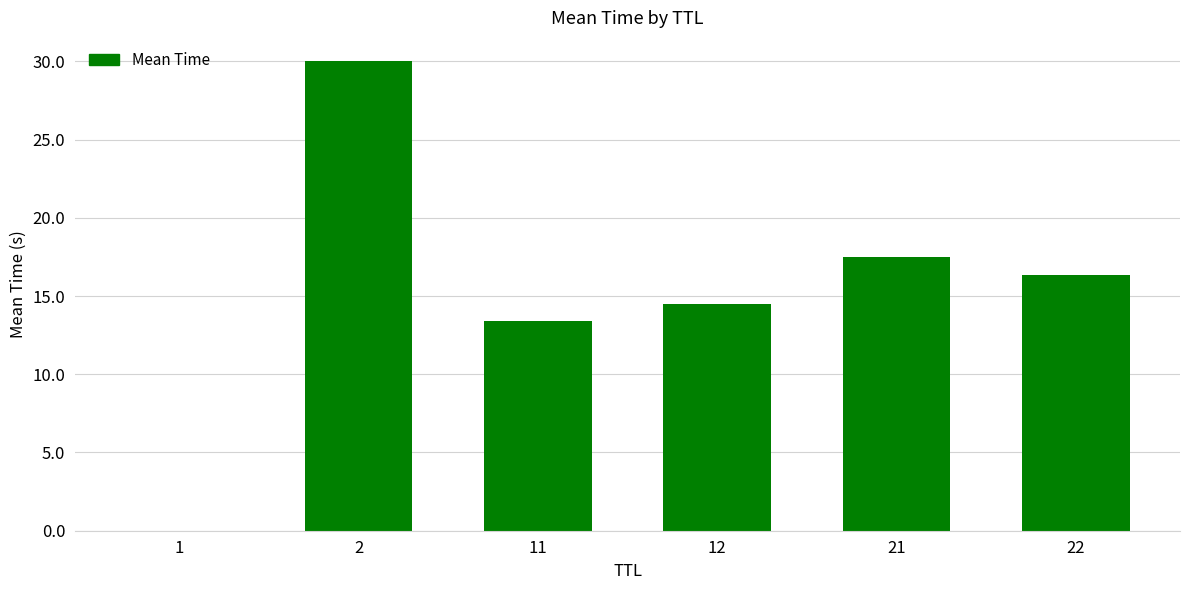

True or false: the data shows 20.4 at 11.

False